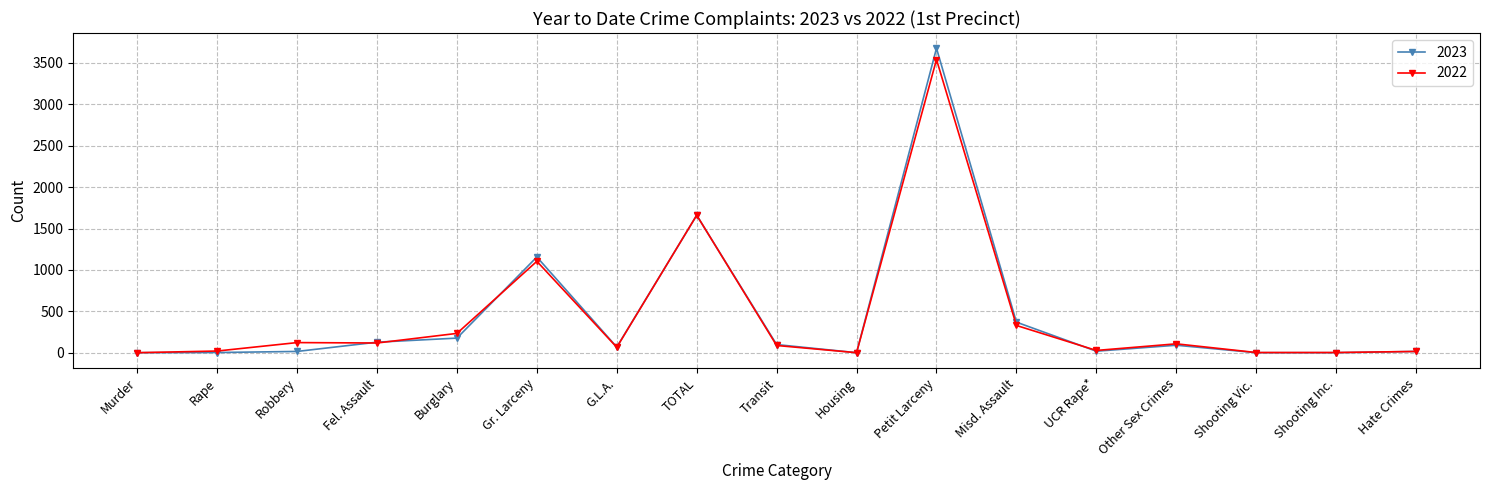

What is the sum of the 2022 values at Other Sex Crimes and Rape?

127